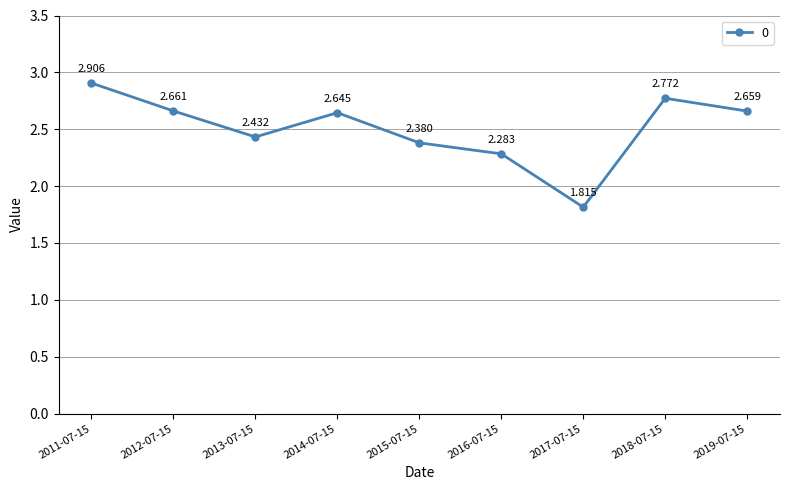

At which label does the data first exceed 2?

2011-07-15